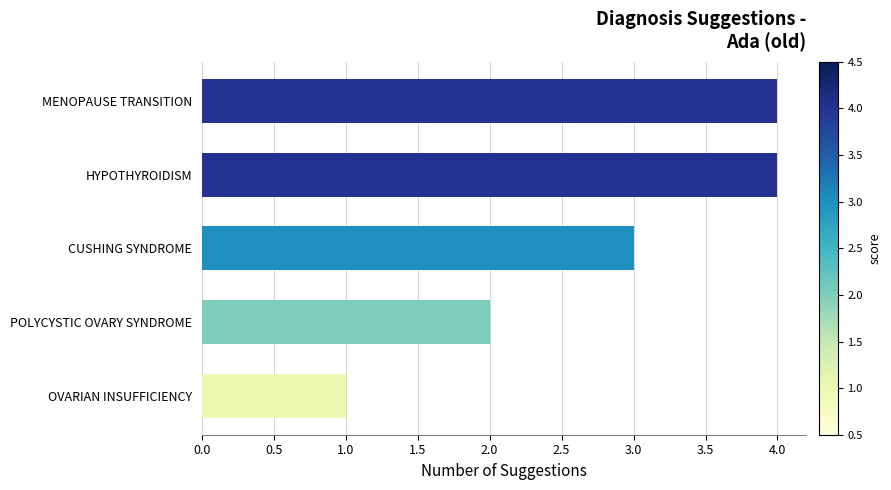

The chart shows a value of 3 at POLYCYSTIC OVARY SYNDROME. True or false?

False